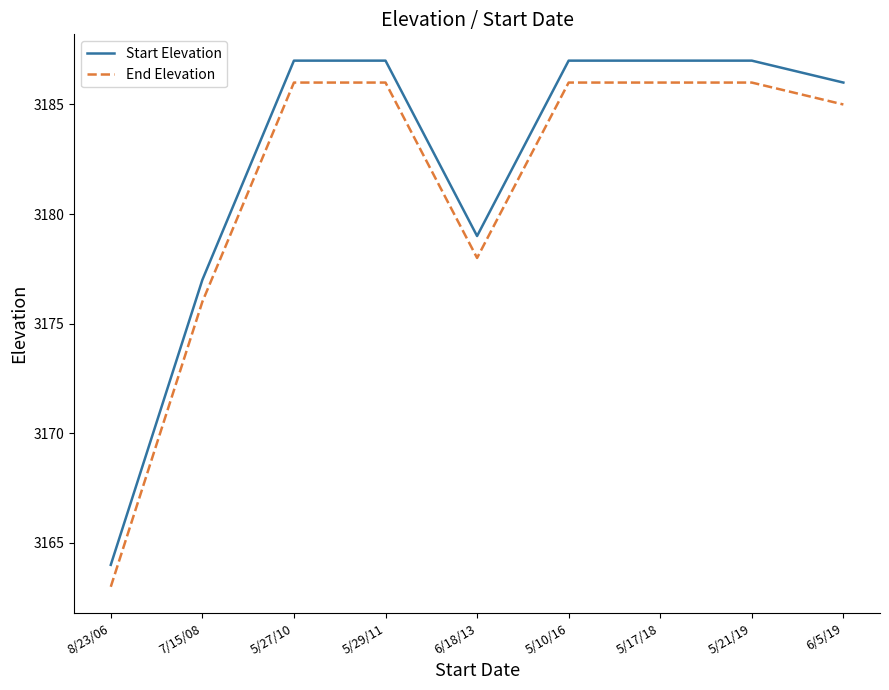

Which label corresponds to the smallest value in the chart?

8/23/06